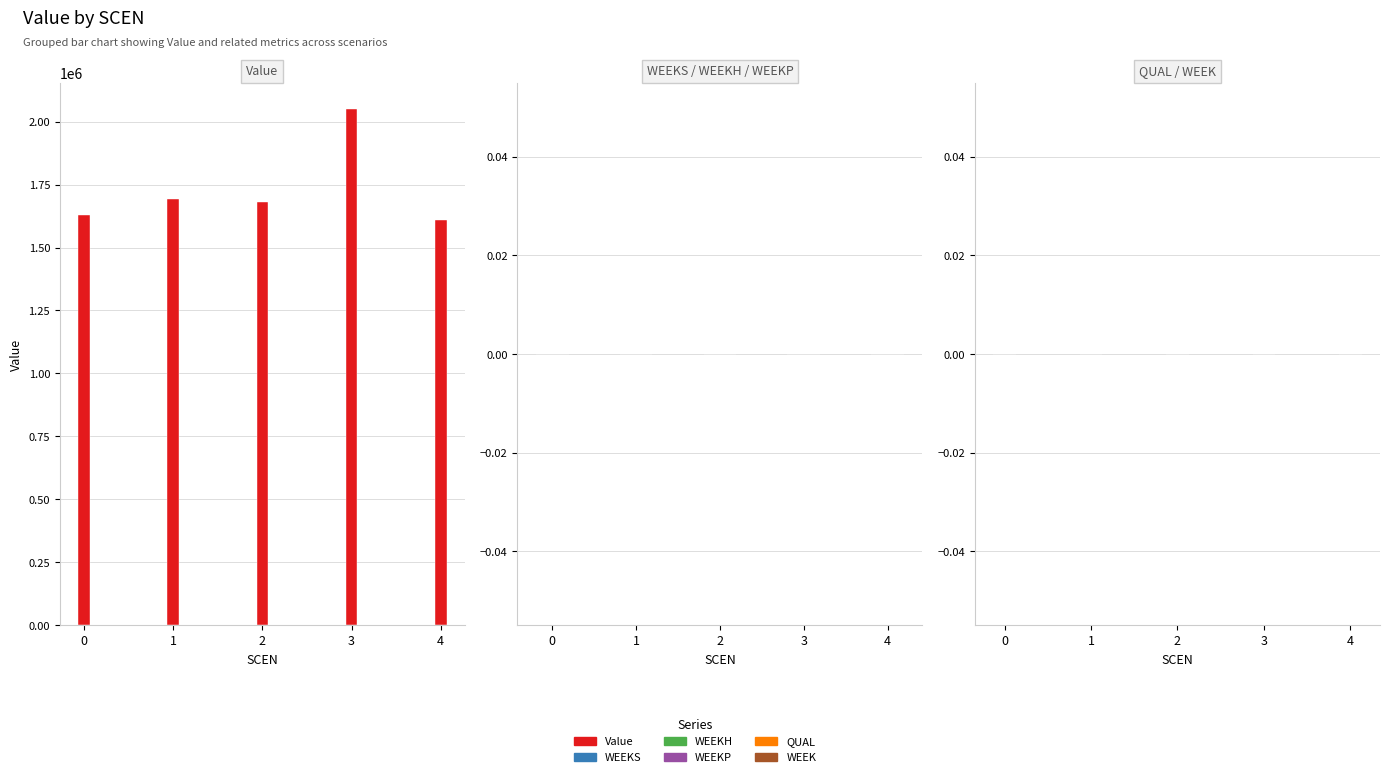

Approximately how many times larger is the value at 3 compared to 0?

1.3